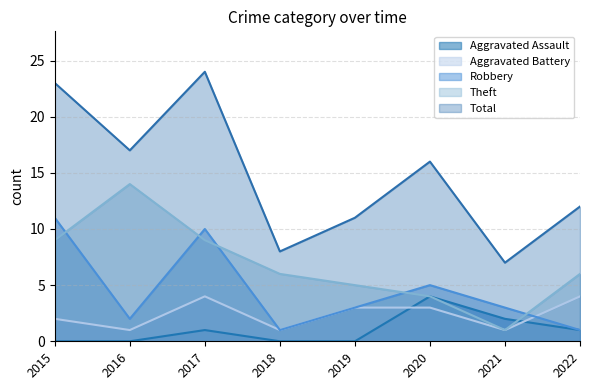

True or false: Theft has more than 0 points higher than both neighbors.

True